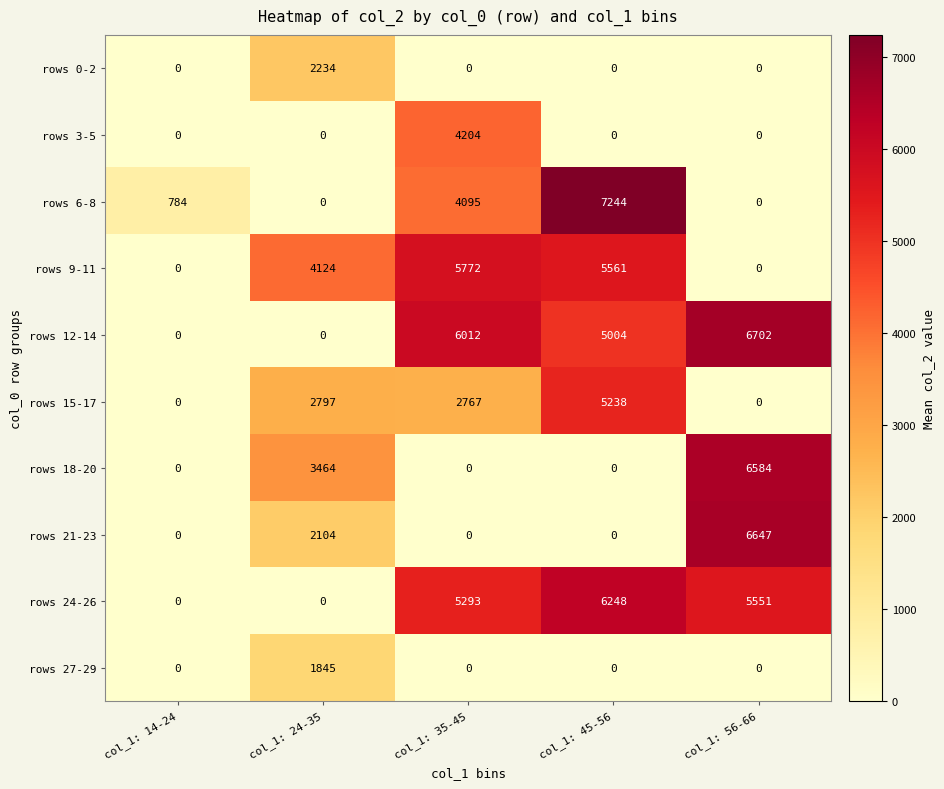

The rows 21-23 series shows 6647 at col_1: 56-66. True or false?

True